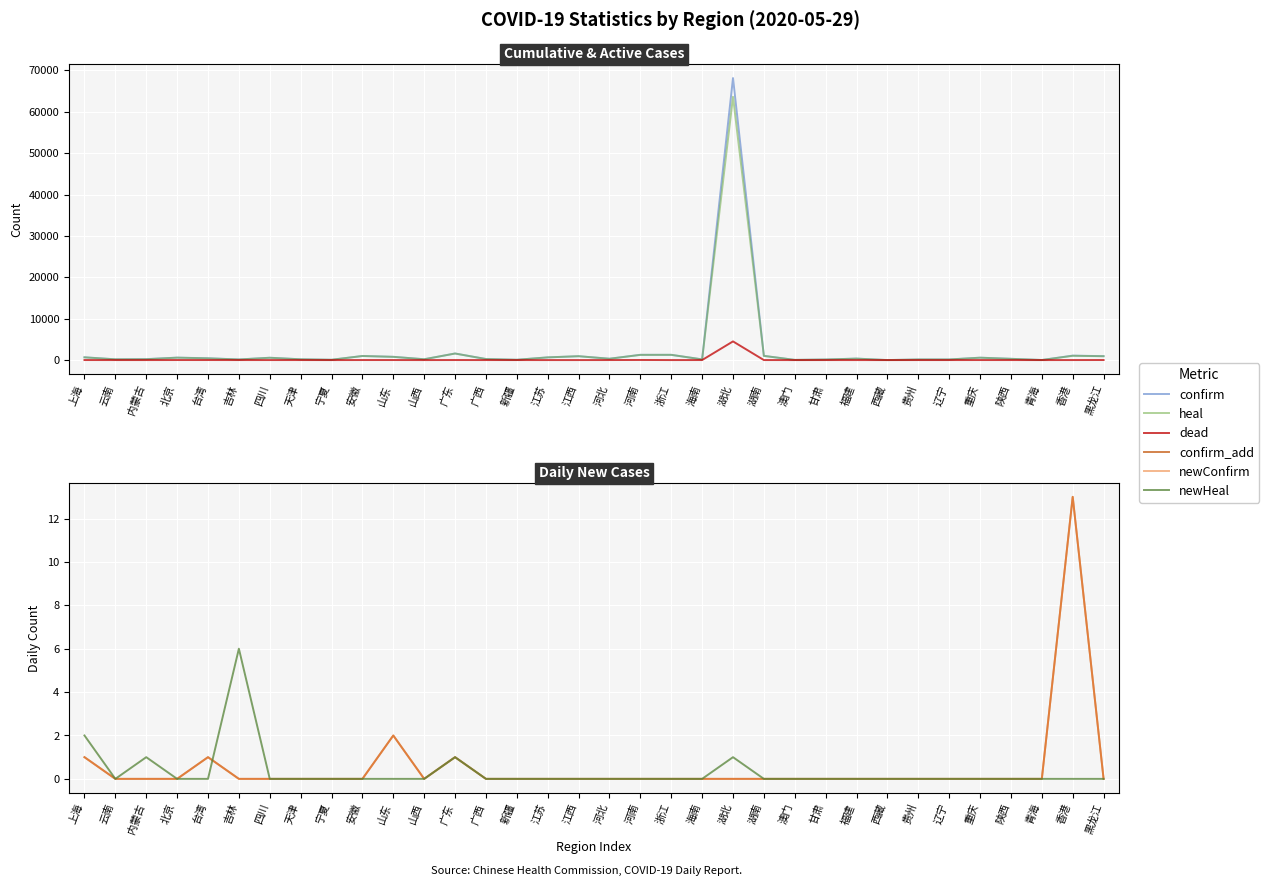

What are all the series names shown in the legend?

confirm, heal, dead, confirm_add, newConfirm, newHeal